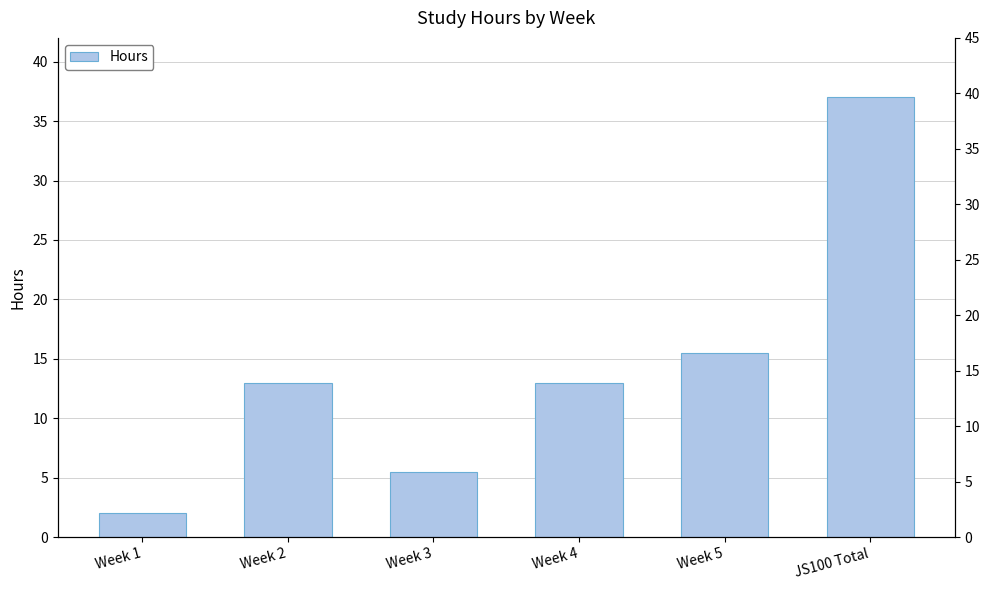

Reading left to right, extract all data points from this chart.

2.0	13.0	5.5	13.0	15.5	37.0